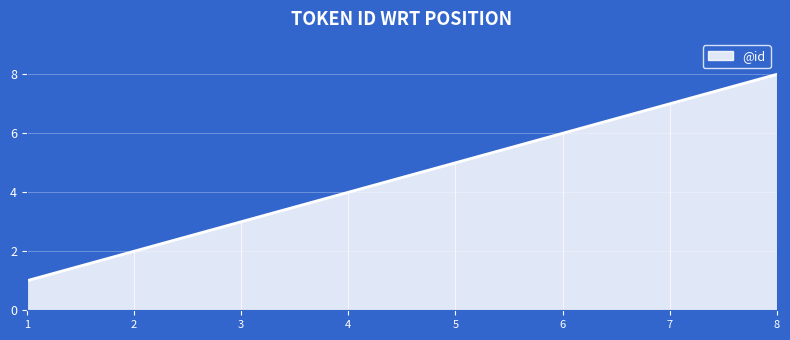

What is the sum of the values at 3 and 8?

11